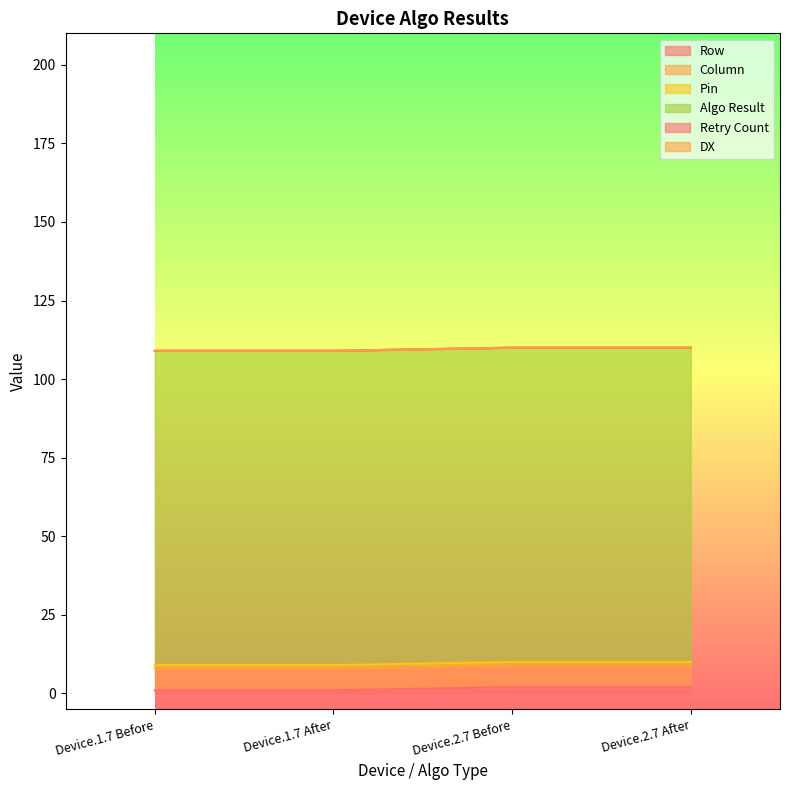

Is the value of DX at Device.2.7 Before greater than the value of Algo Result at Device.1.7 After?

No